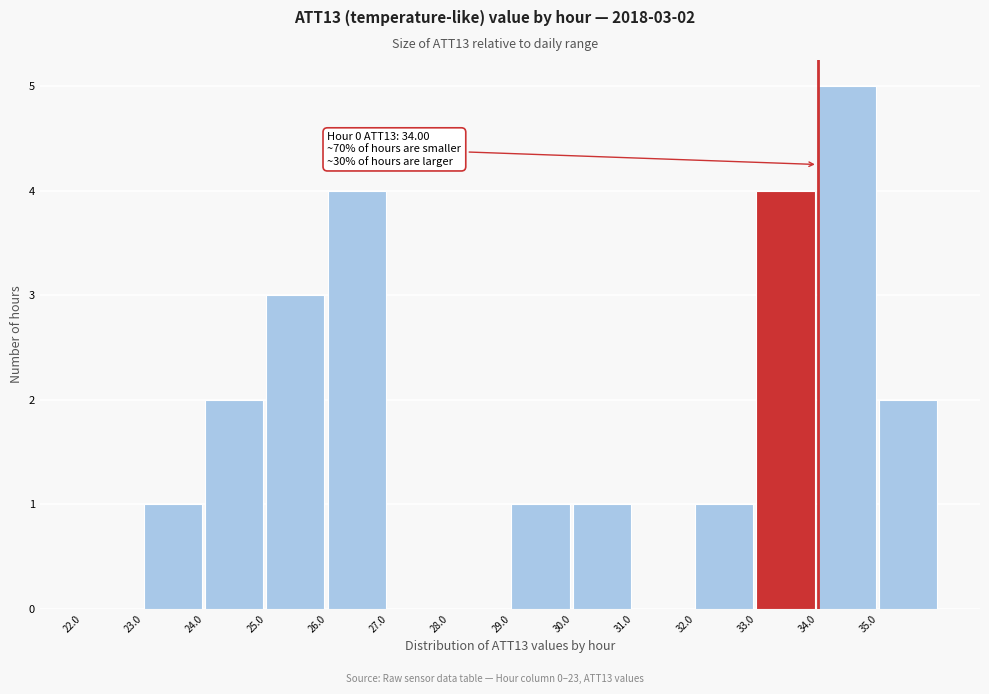

Which range on the x-axis has the tallest bar?

34 to 35